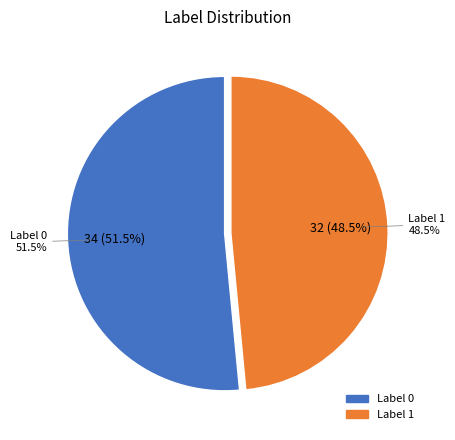

To the nearest percent, what percentage of the pie is Label 1?

48%